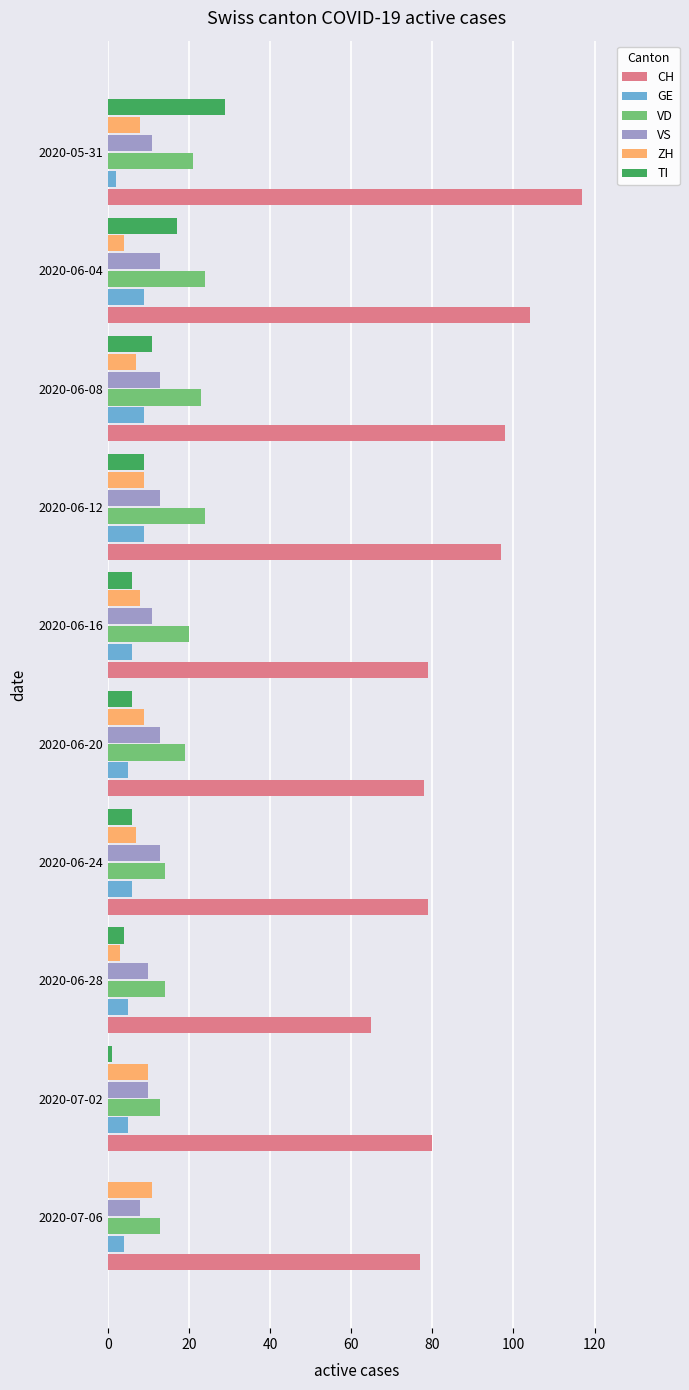

Between 2020-06-04 and 2020-07-06, which series saw the biggest shift?

CH